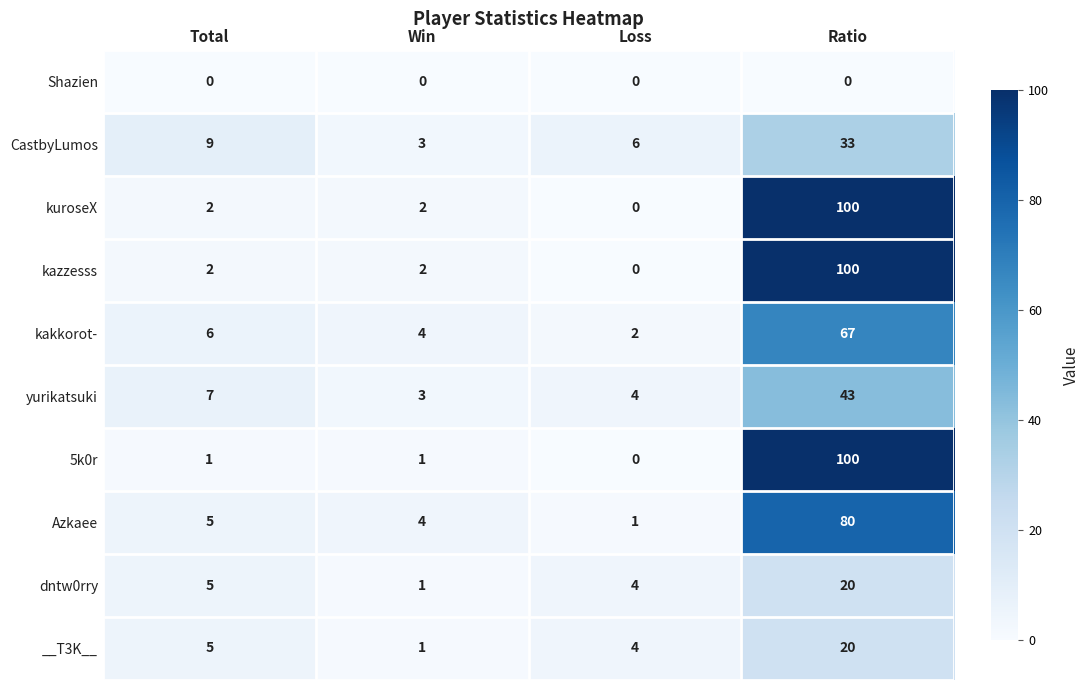

What is the highest value of the kuroseX series?

100